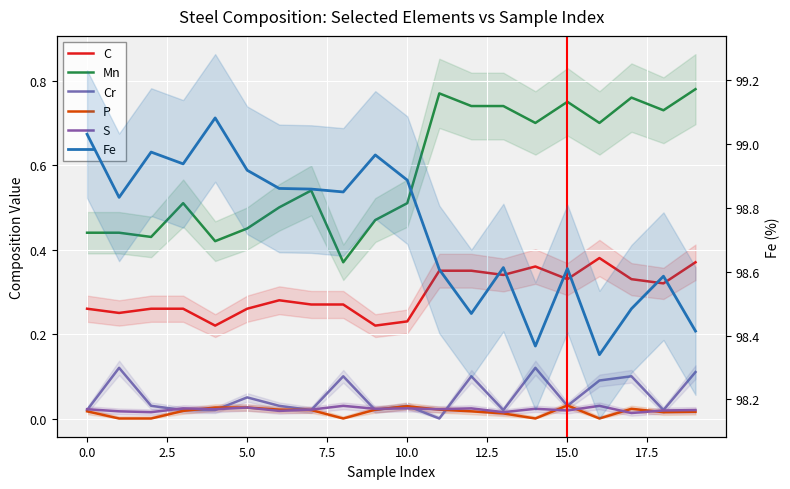

Between 0.0 and 17.5, which series saw the biggest shift?

Mn